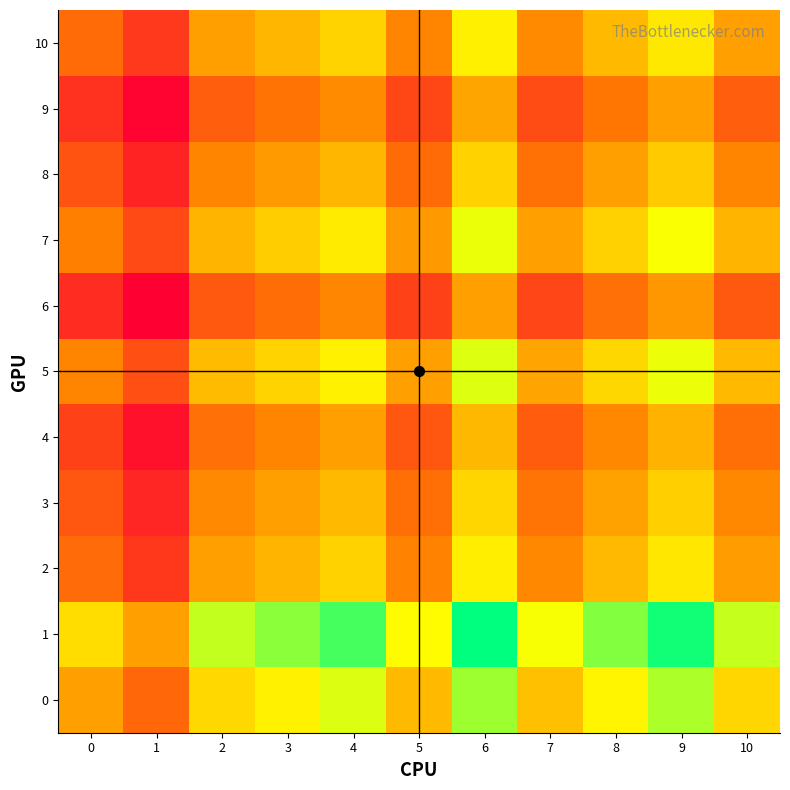

Reading right to left, transcribe all the data shown in this chart.

0: 10=1.1	9=1.2	8=1.2	7=1.1	6=1.3	5=1.0	4=1.2	3=1.1	2=1.1	1=0.9	0=1.0
1: 10=1.2	9=1.4	8=1.3	7=1.2	6=1.4	5=1.2	4=1.3	3=1.3	2=1.2	1=1.0	0=1.1
2: 10=1.0	9=1.1	8=1.0	7=1.0	6=1.1	5=1.0	4=1.1	3=1.0	2=1.0	1=0.8	0=0.9
3: 10=1.0	9=1.1	8=1.0	7=0.9	6=1.1	5=0.9	4=1.0	3=1.0	2=1.0	1=0.8	0=0.9
4: 10=0.9	9=1.0	8=1.0	7=0.9	6=1.0	5=0.9	4=1.0	3=1.0	2=0.9	1=0.7	0=0.8
5: 10=1.0	9=1.2	8=1.1	7=1.0	6=1.2	5=1.0	4=1.1	3=1.1	2=1.1	1=0.9	0=1.0
6: 10=0.9	9=1.0	8=0.9	7=0.8	6=1.0	5=0.8	4=1.0	3=0.9	2=0.9	1=0.7	0=0.8
7: 10=1.0	9=1.2	8=1.1	7=1.0	6=1.2	5=1.0	4=1.1	3=1.1	2=1.0	1=0.8	0=0.9
8: 10=1.0	9=1.1	8=1.0	7=0.9	6=1.1	5=0.9	4=1.0	3=1.0	2=1.0	1=0.8	0=0.9
9: 10=0.9	9=1.0	8=0.9	7=0.9	6=1.0	5=0.8	4=1.0	3=0.9	2=0.9	1=0.7	0=0.8
10: 10=1.0	9=1.1	8=1.0	7=1.0	6=1.1	5=1.0	4=1.1	3=1.0	2=1.0	1=0.8	0=0.9